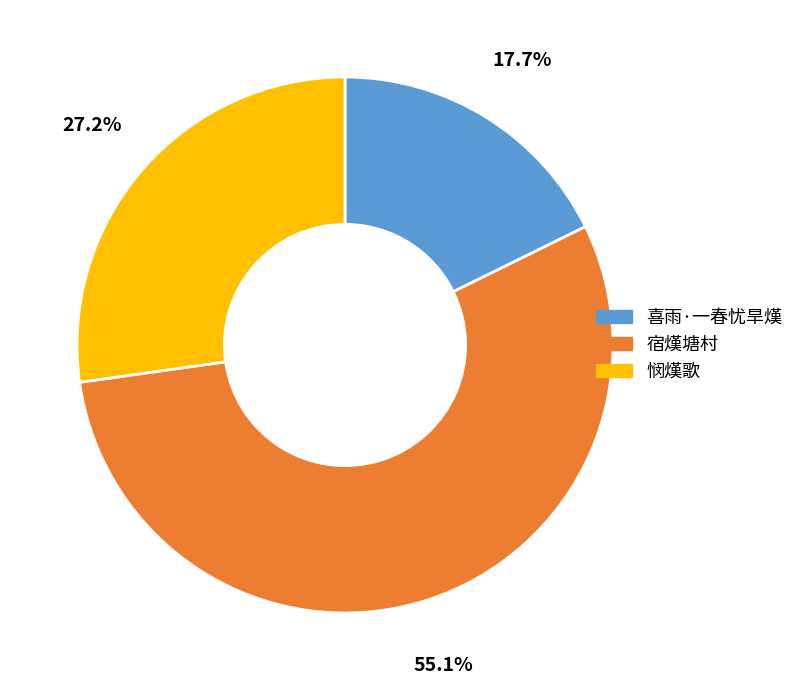

The 喜雨·一春忧旱熯 slice represents 4% of the pie. True or false?

False